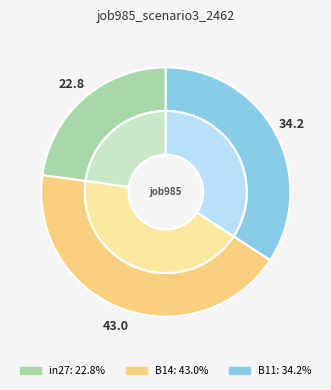

The in27 slice represents 23% of the pie. True or false?

True